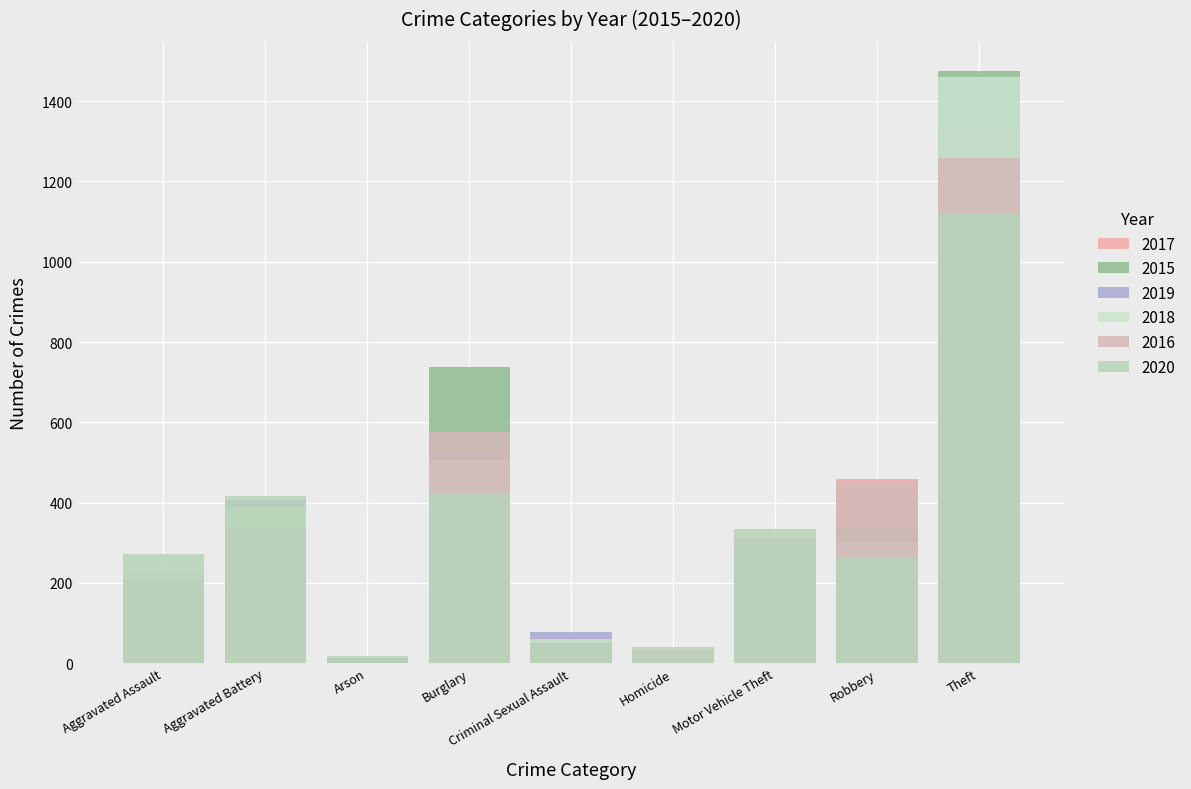

What is the minimum value shown in the chart?

7